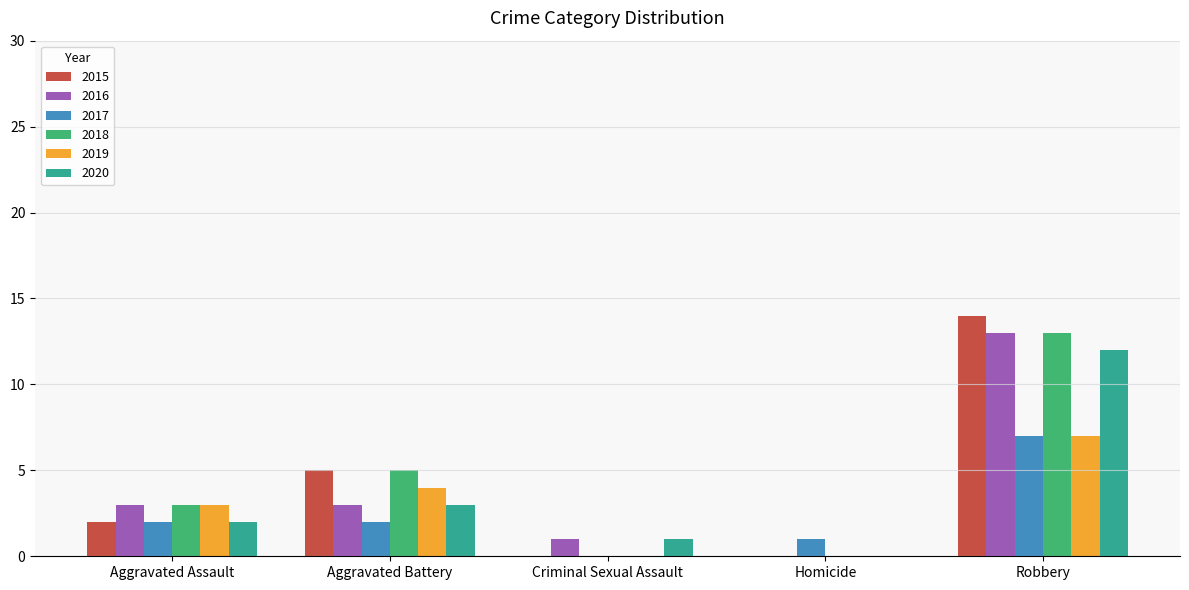

How many 2018 values are between 0 and 5?

4